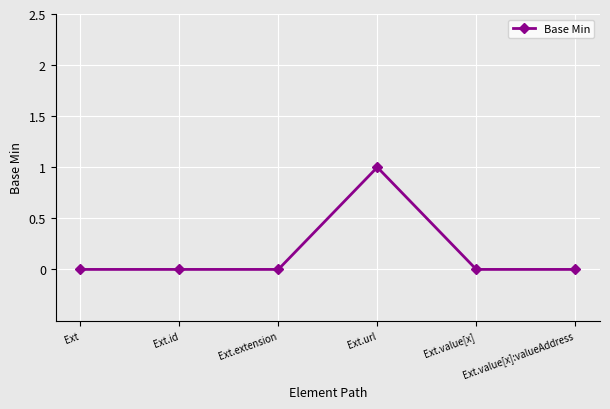

What is the change in value from Ext to Ext.url?

+1